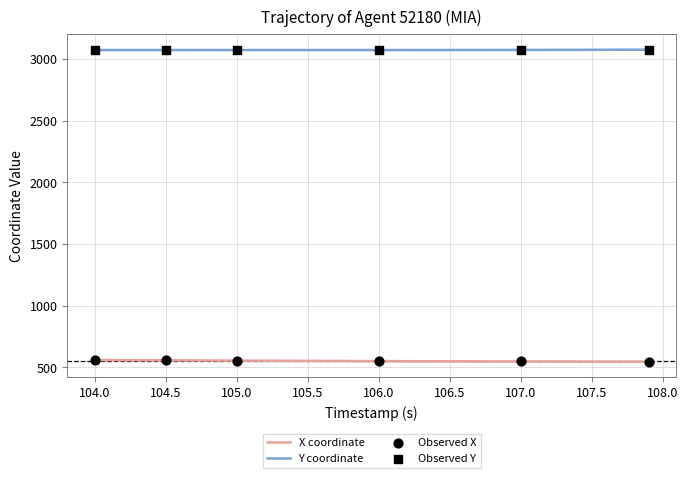

Which series contains the highest Y value?

Y